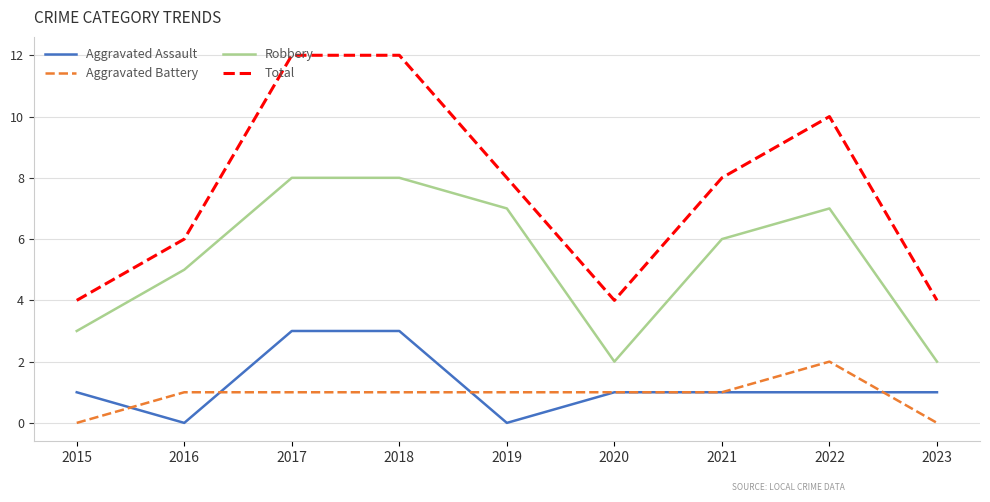

Rank the series by their maximum value, from highest to lowest.

Total, Robbery, Aggravated Assault, Aggravated Battery